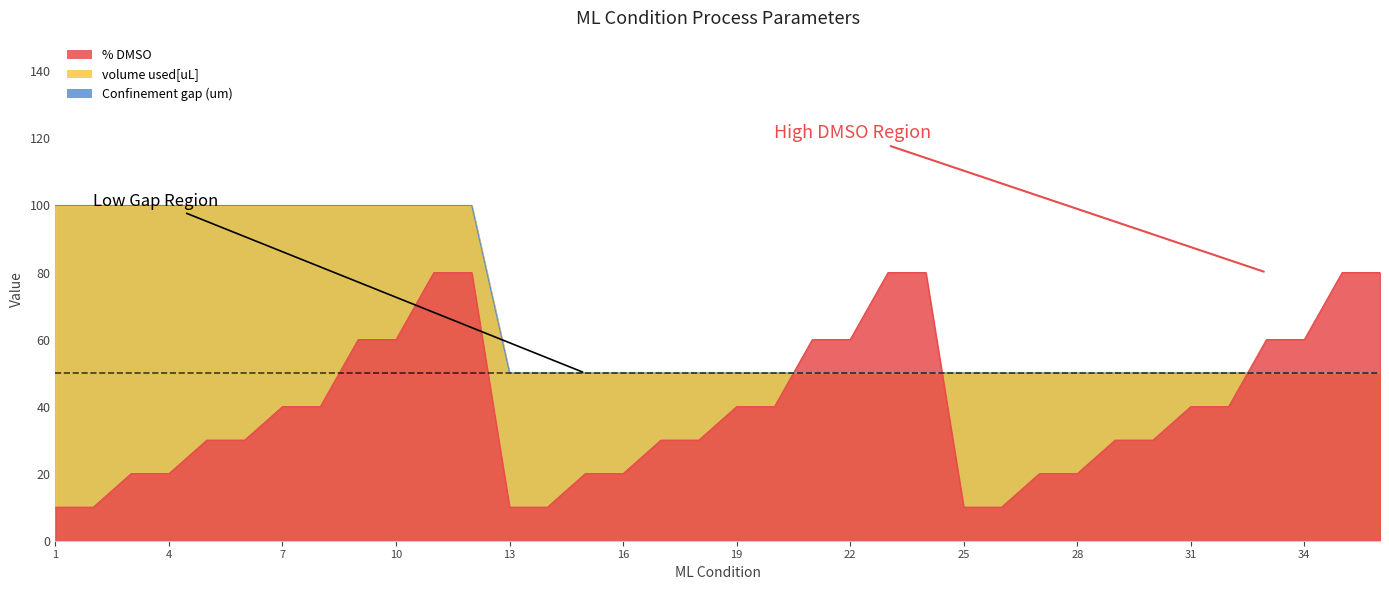

The value of Confinement gap (um) at 2 is 100. True or false?

True